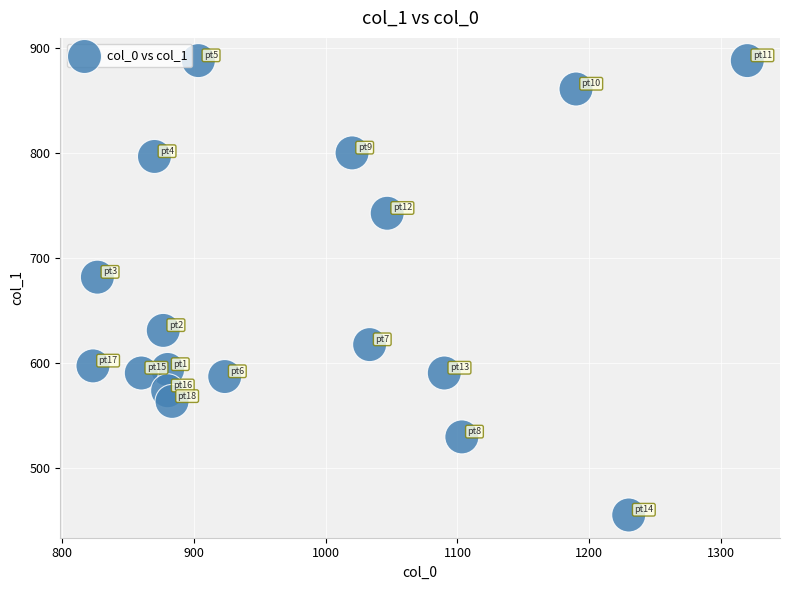

What Y value in the scatter plot is closest to 671?

681.8